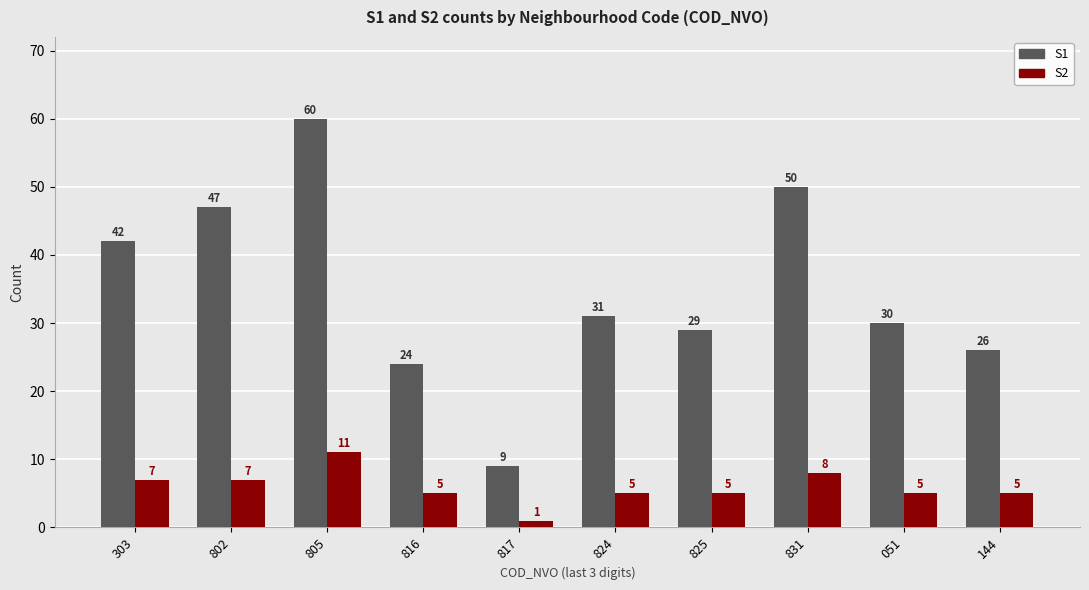

Read the S1 value at 805, to the nearest 10.

60